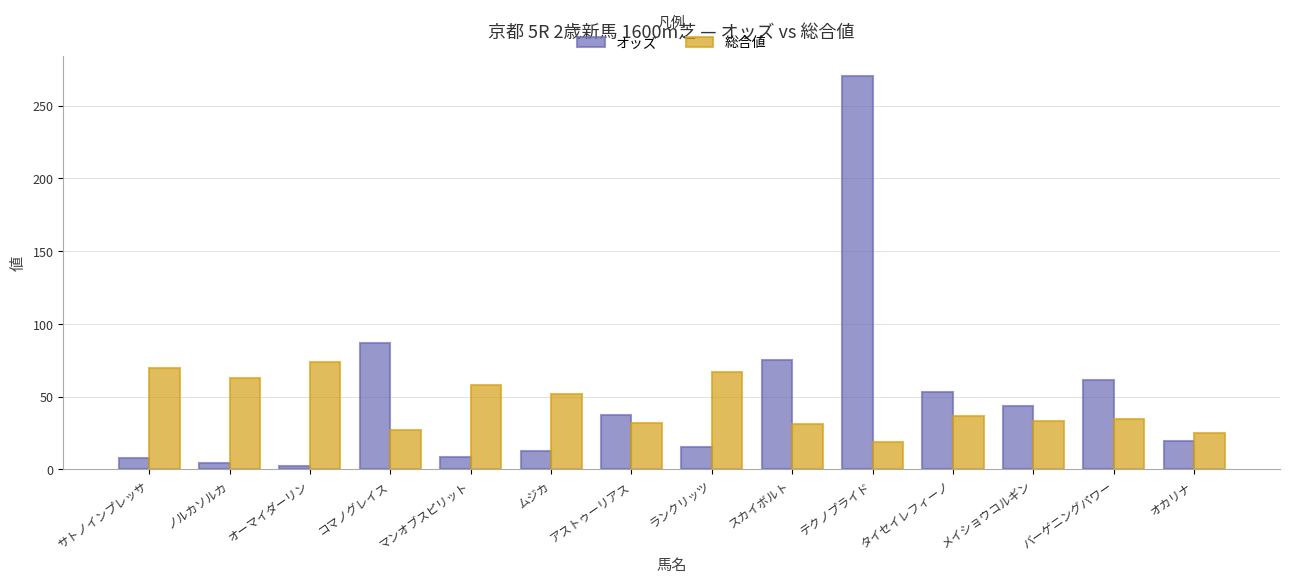

What is the sum of all オッズ values?

700.1